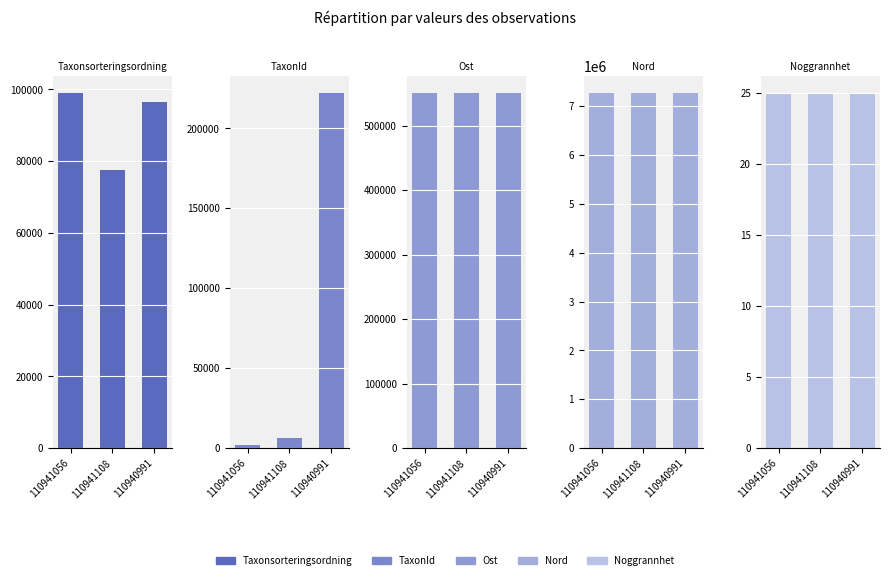

Which series has the largest total across all categories?

Nord